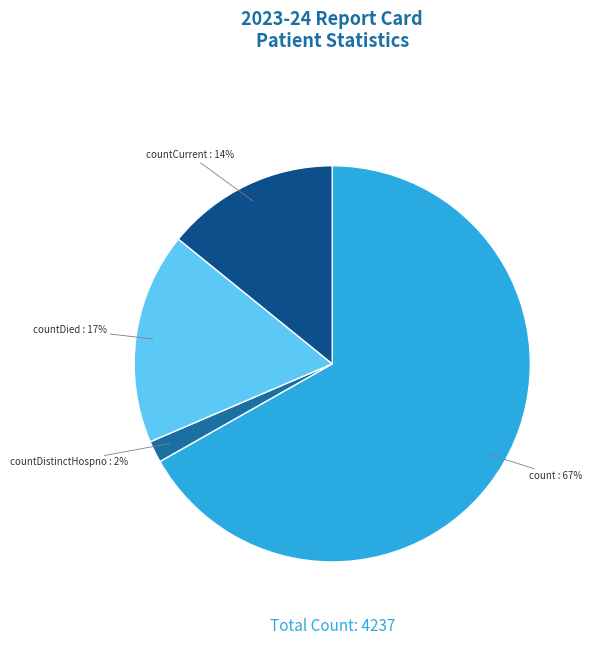

Approximately how many times larger is the value at count compared to countDied?

3.9